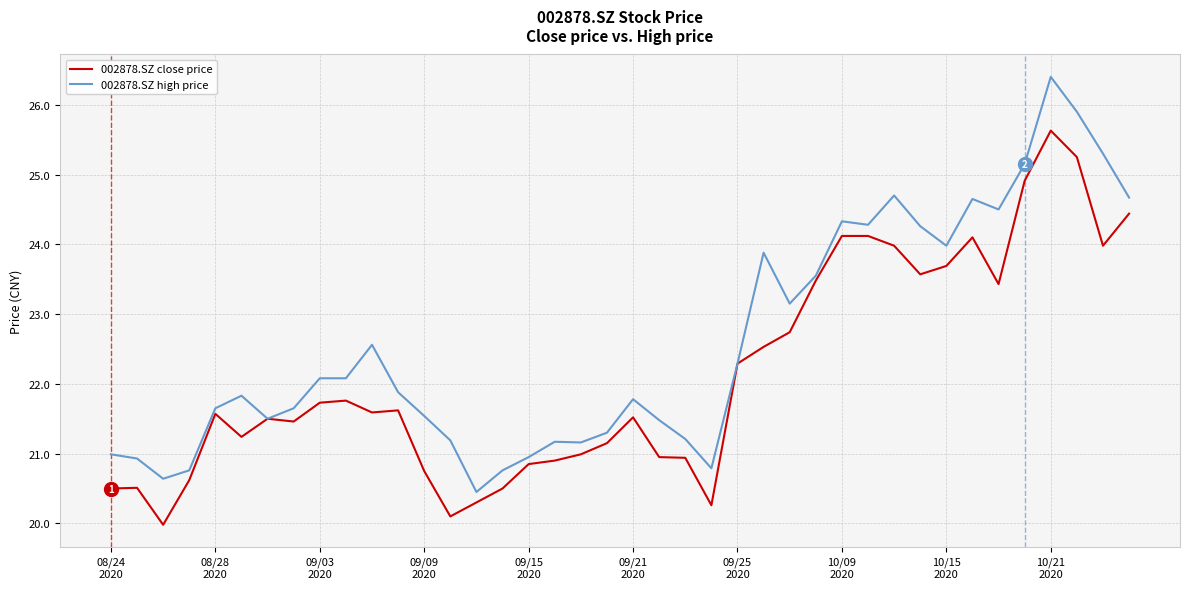

Count the number of categories in the chart.

40